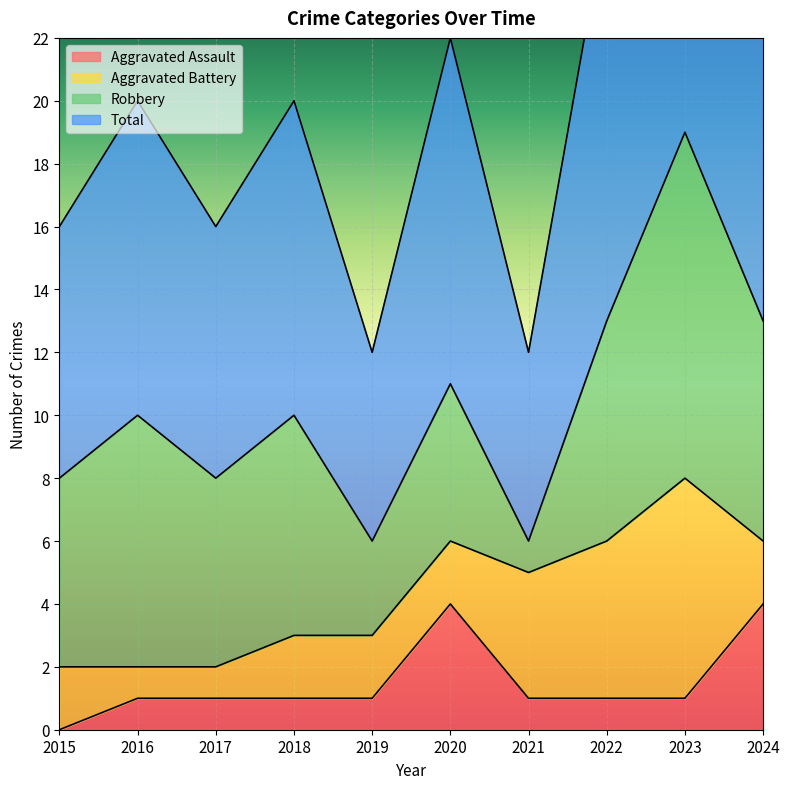

Where does the Aggravated Assault series first go above 1?

2020